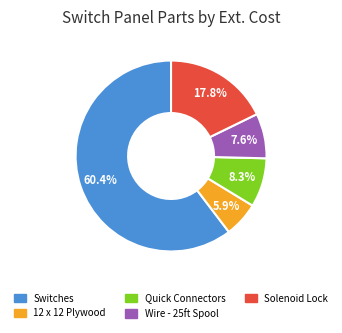

To the nearest percent, what is the combined percentage of 12 x 12 Plywood and Solenoid Lock?

24%